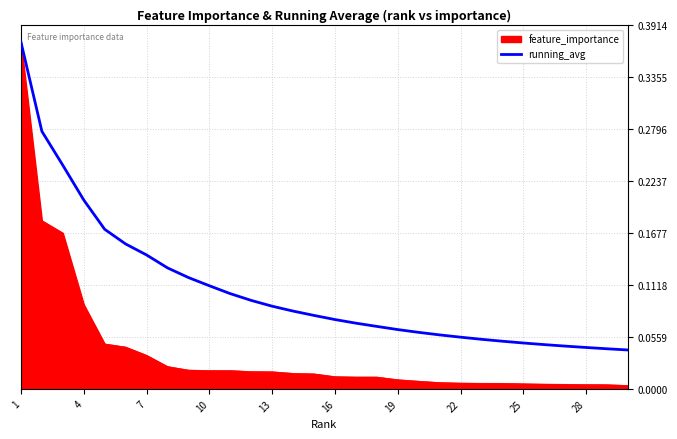

Which series has the largest total across all categories?

running_avg